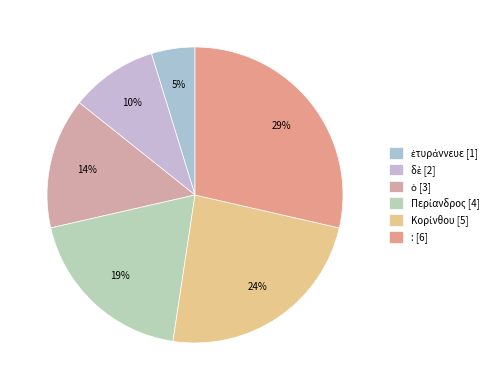

Which has a higher value, Περίανδρος or δὲ?

Περίανδρος